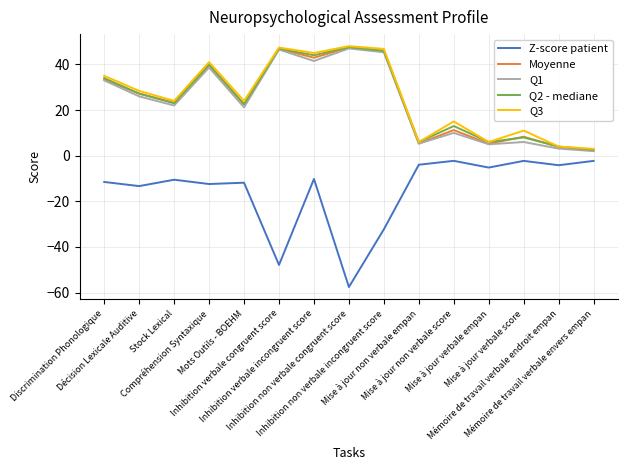

What is the maximum value shown in the chart?

48.0